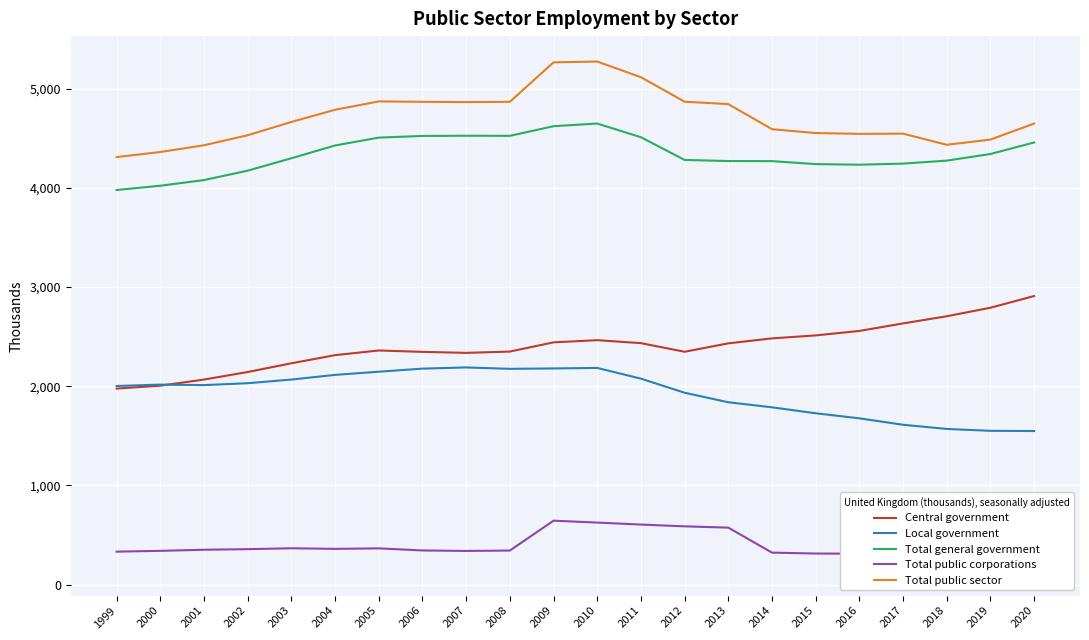

The Central government series shows 1422 at 2014. True or false?

False